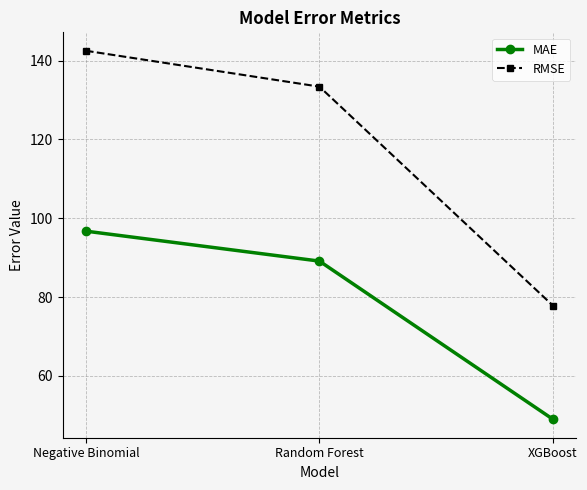

Which series has the largest total across all categories?

RMSE